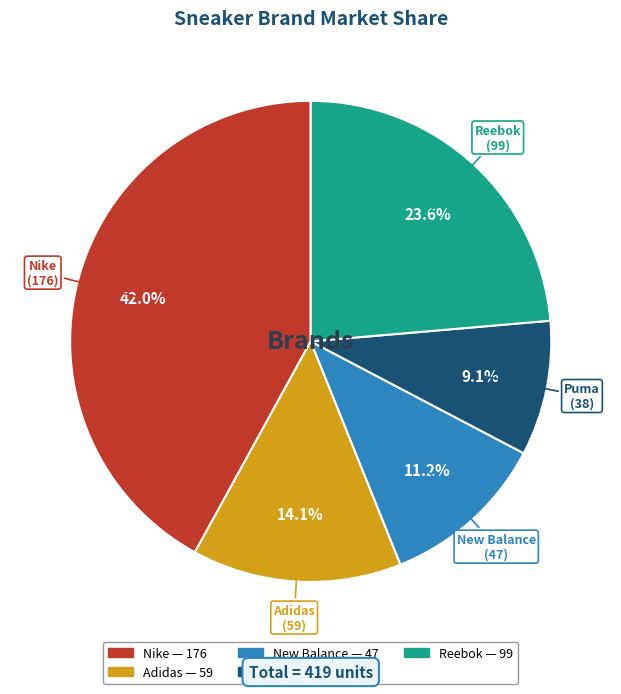

To the nearest percent, what is the difference between the Adidas and Reebok slice percentages?

10%